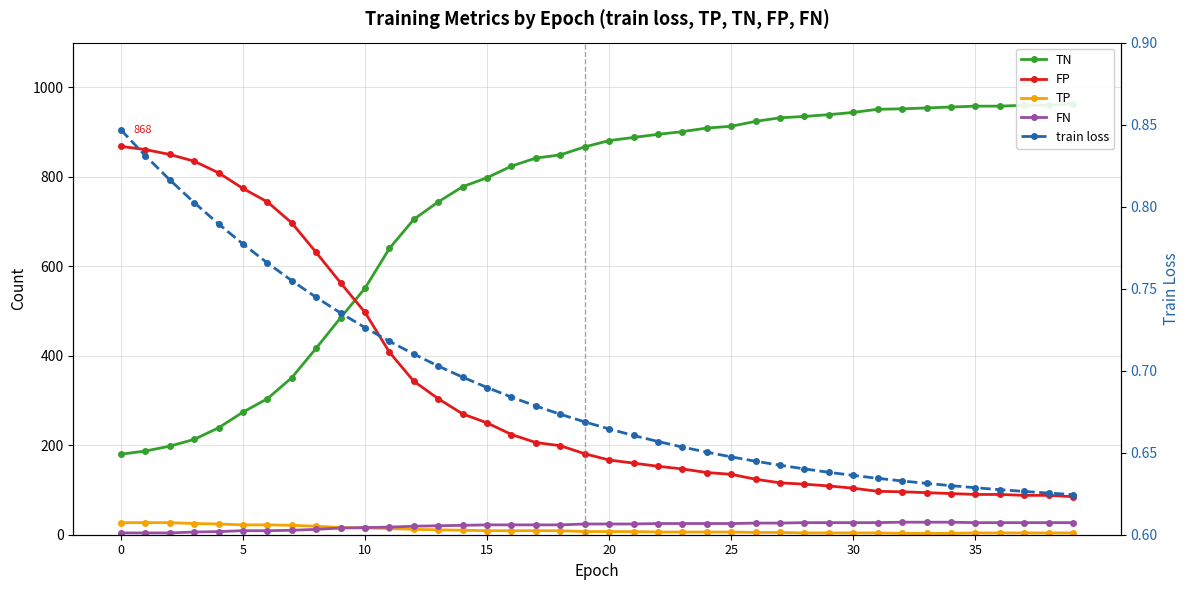

Between which two adjacent categories do TN and FP first intersect?

9 and 10